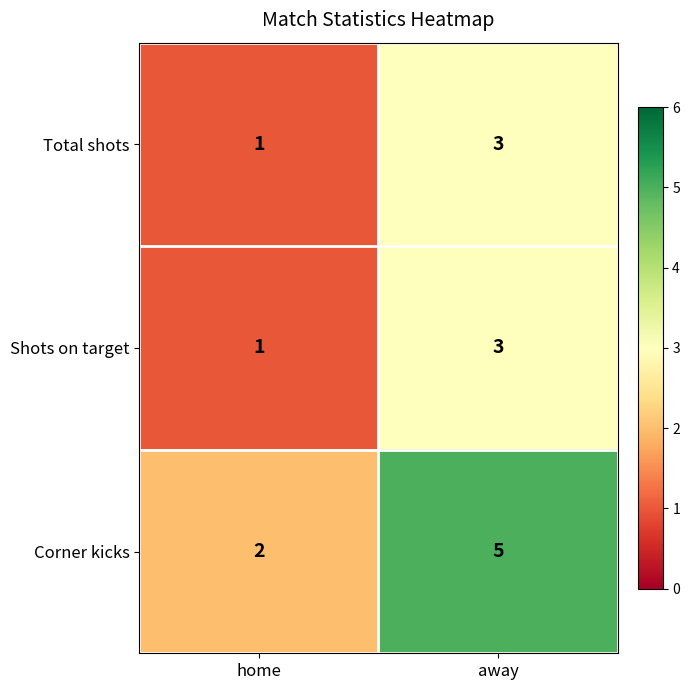

What is the difference between the highest and lowest values at away?

2